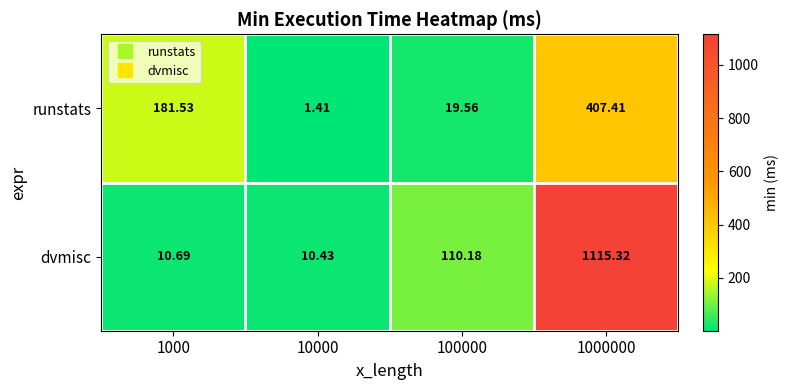

List the series in order of their peak value, highest first.

dvmisc, runstats